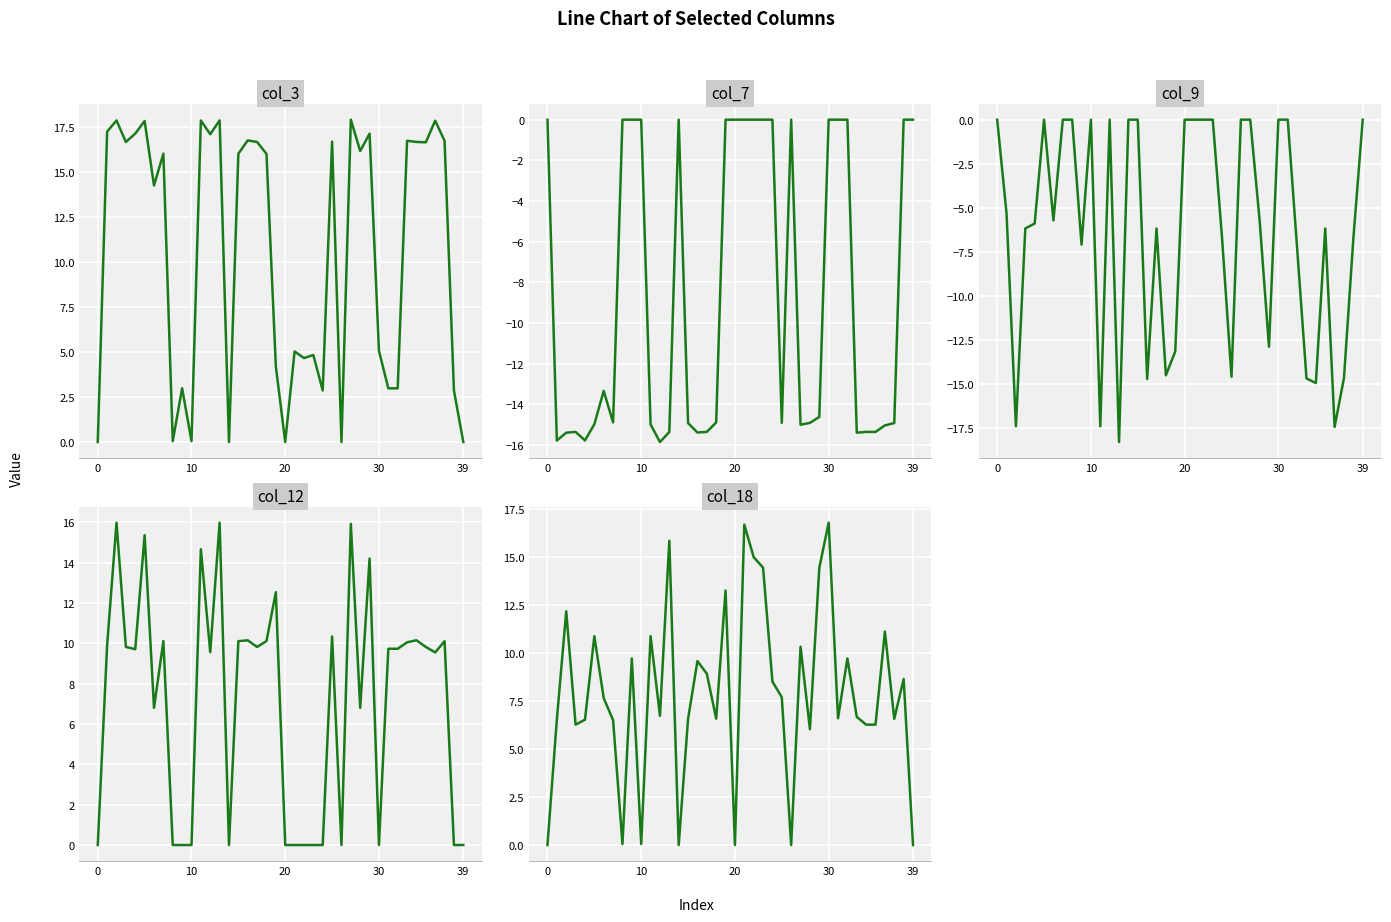

What is the difference between the highest and lowest values at 19?

26.4